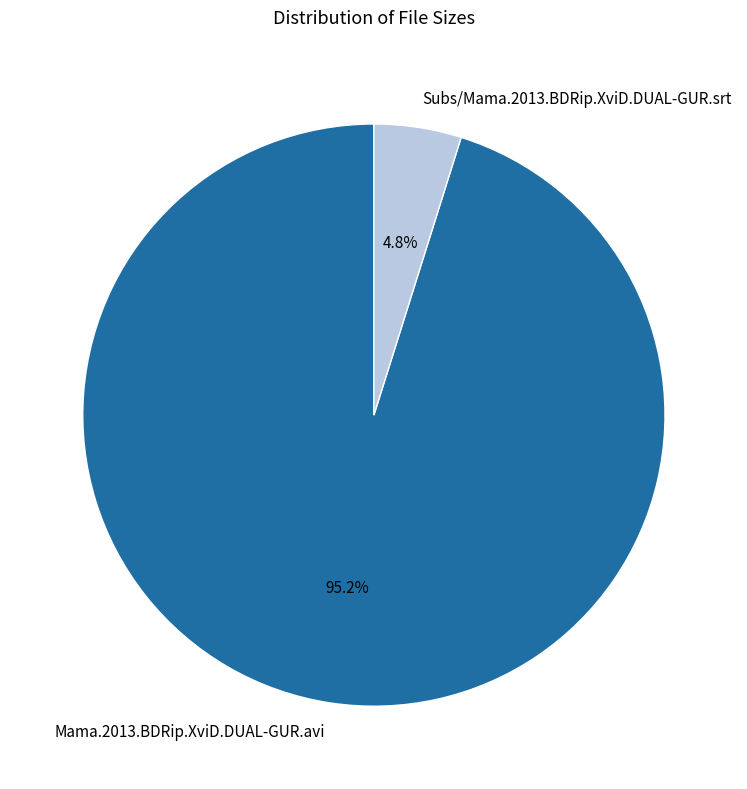

Do Mama.2013.BDRip.XviD.DUAL-GUR.avi and Subs/Mama.2013.BDRip.XviD.DUAL-GUR.srt together represent more than half of the pie?

Yes